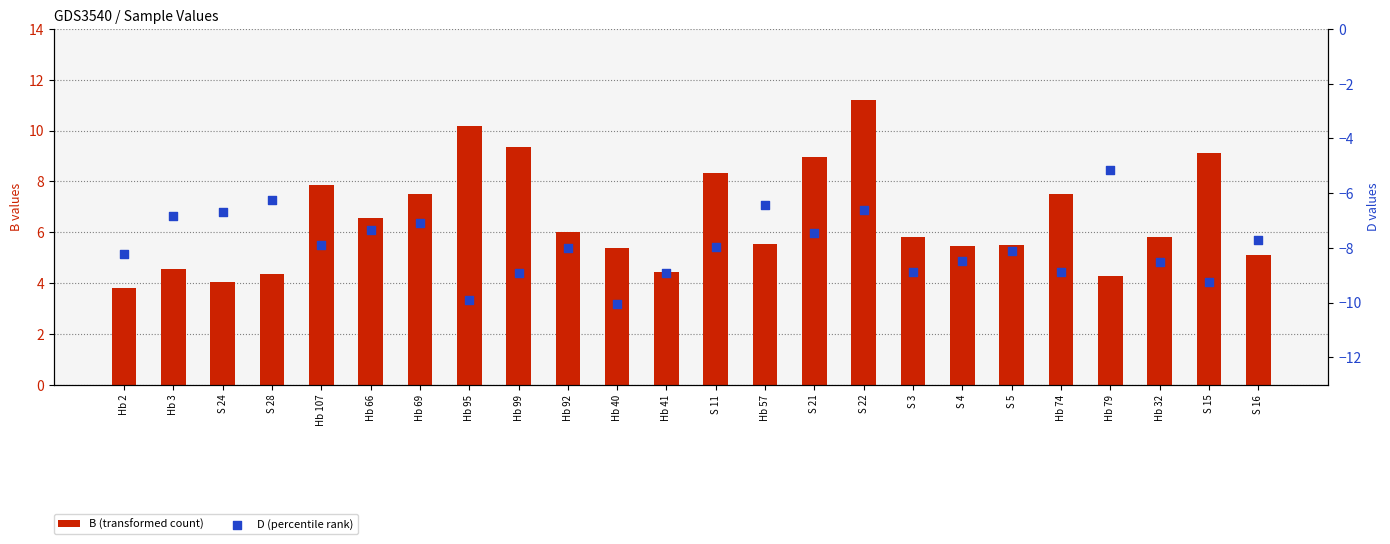

Which series reaches the maximum Y coordinate?

B (transformed count)